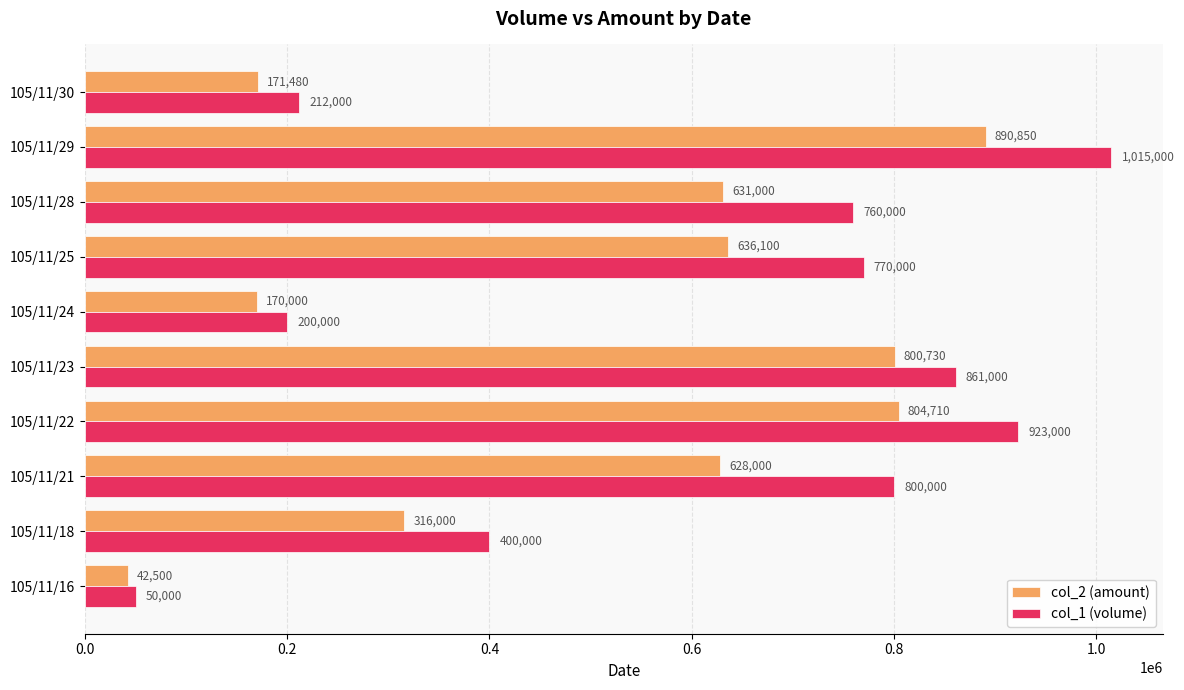

Rank the series at 105/11/25 from highest to lowest value.

col_1 (volume), col_2 (amount)